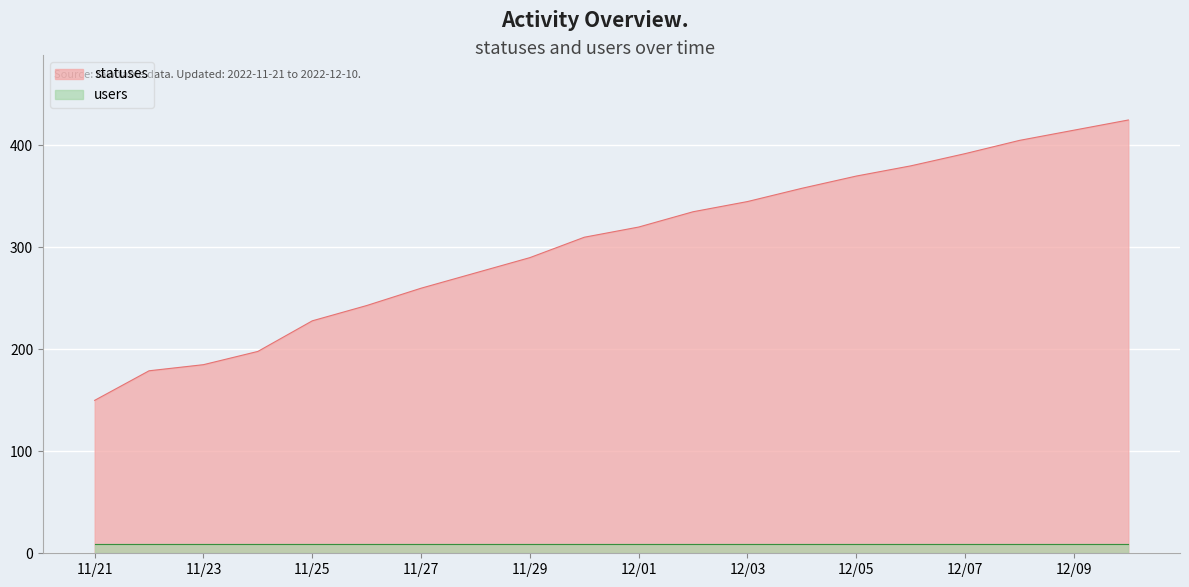

Which label corresponds to the largest value in the chart?

2022-12-10